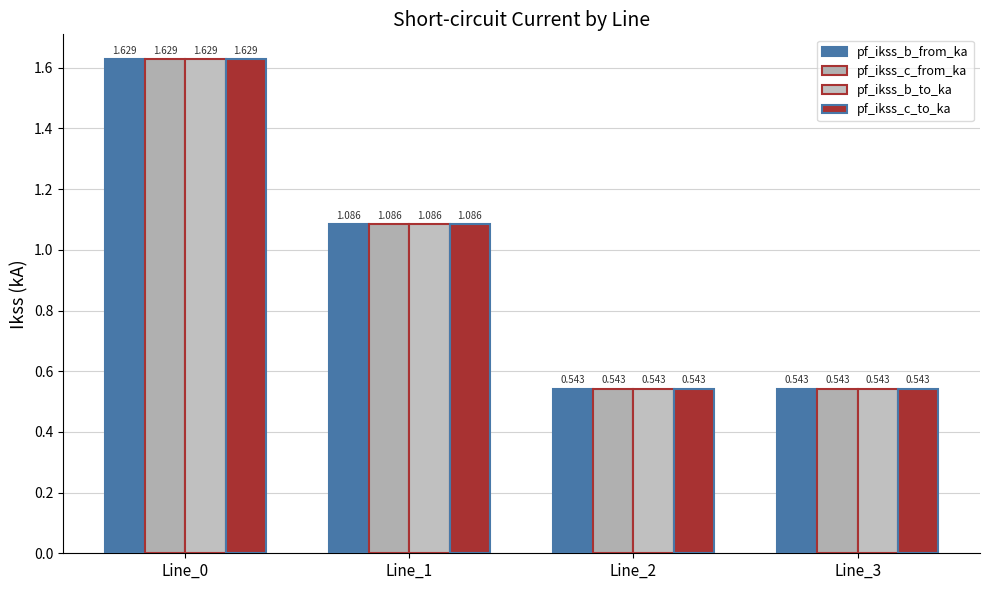

At which label is pf_ikss_b_to_ka closest to 1?

Line_1